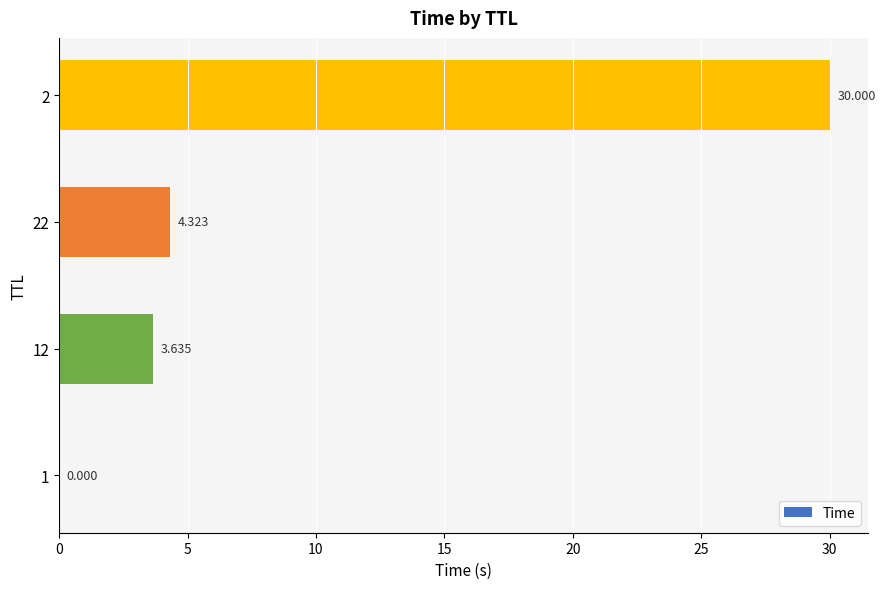

Does the chart contain stacked bars?

No